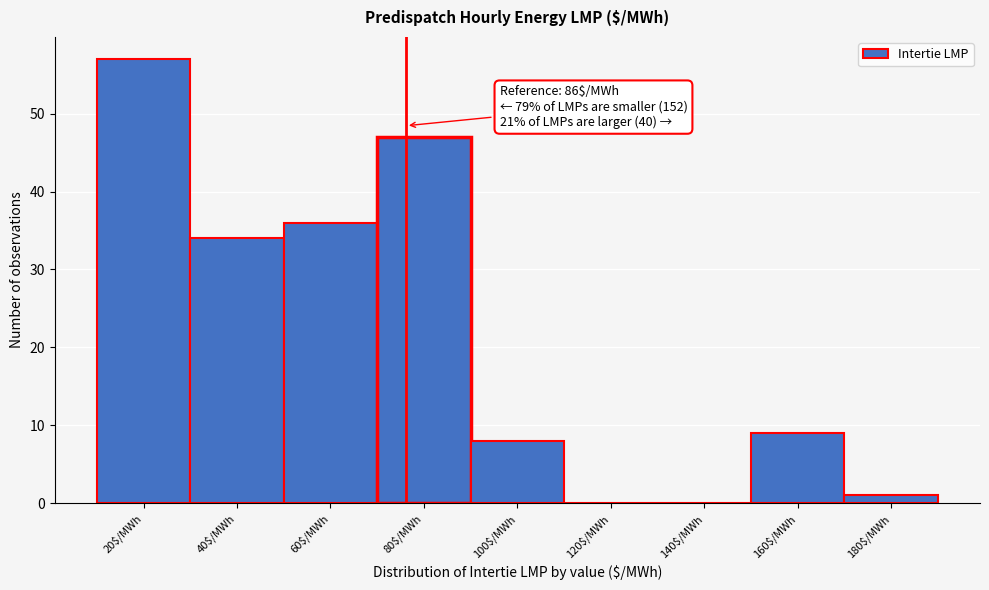

What is the sum of all values?

192